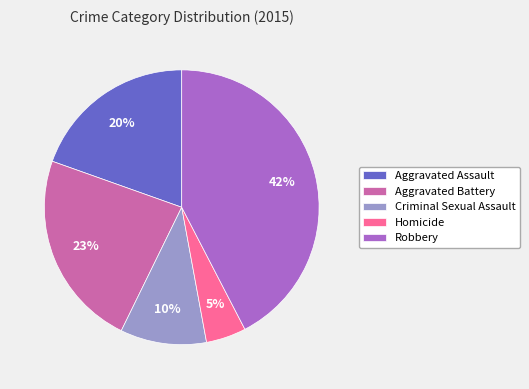

To the nearest percent, what is the average slice percentage?

20%